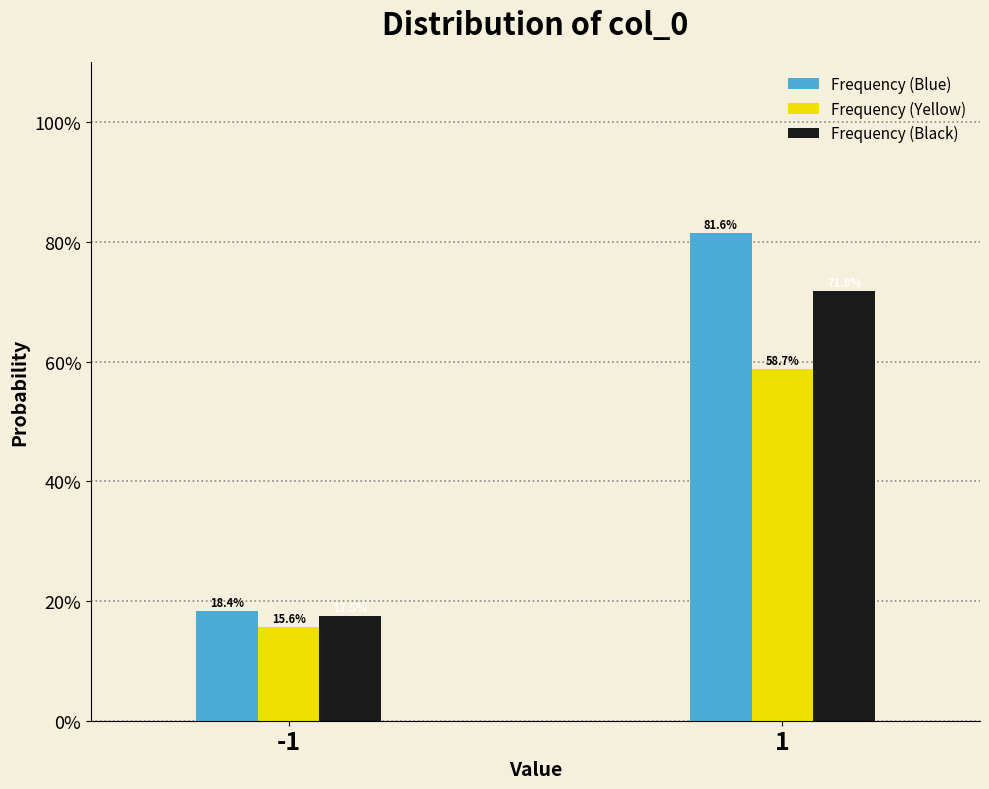

Reading left to right, transcribe all the data shown in this chart.

Frequency (Blue): -1=18.4	1=81.6
Frequency (Yellow): -1=15.6	1=58.7
Frequency (Black): -1=17.5	1=71.8